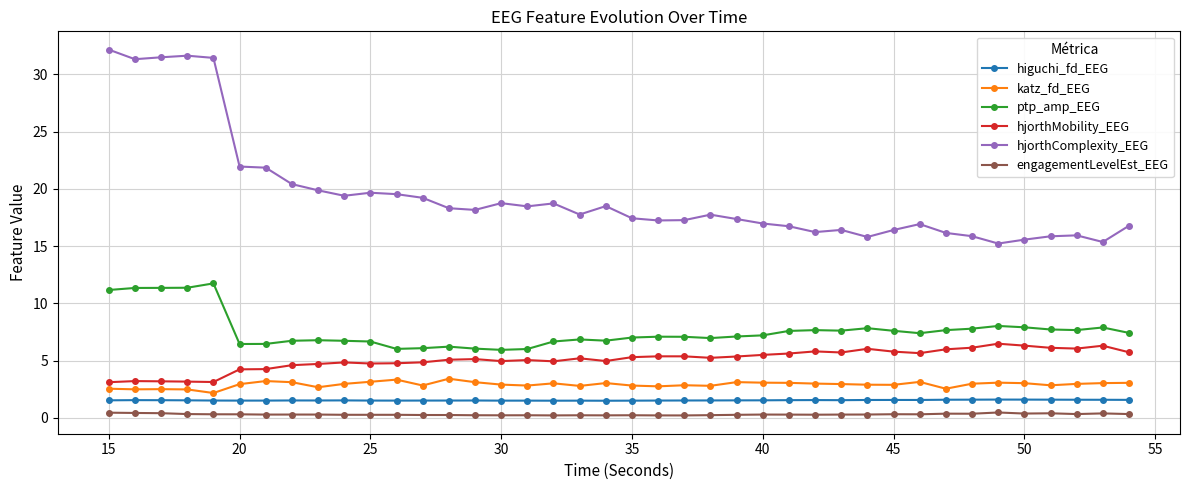

True or false: engagementLevelEst_EEG and ptp_amp_EEG cross at least once.

False